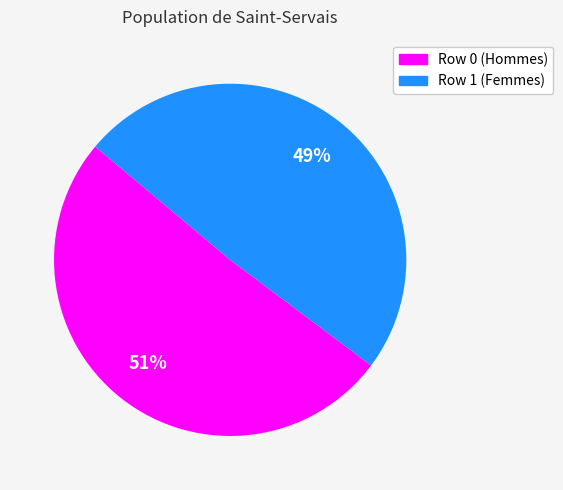

To the nearest percent, what is the difference between the largest and smallest slice percentages?

2%